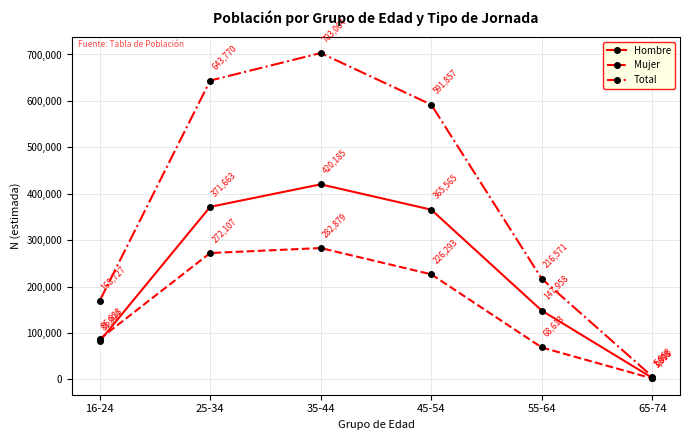

The Mujer series shows 396612 at 35-44. True or false?

False